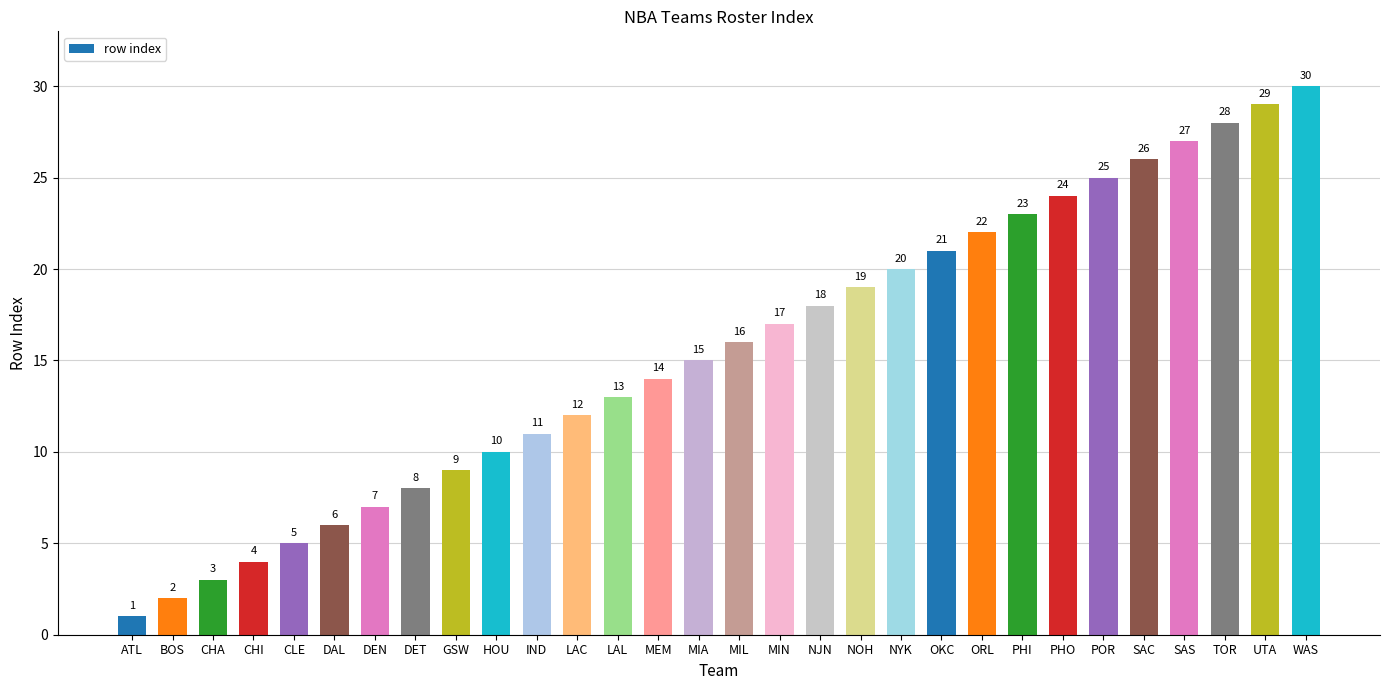

Is it true that the value at MEM is 19?

False